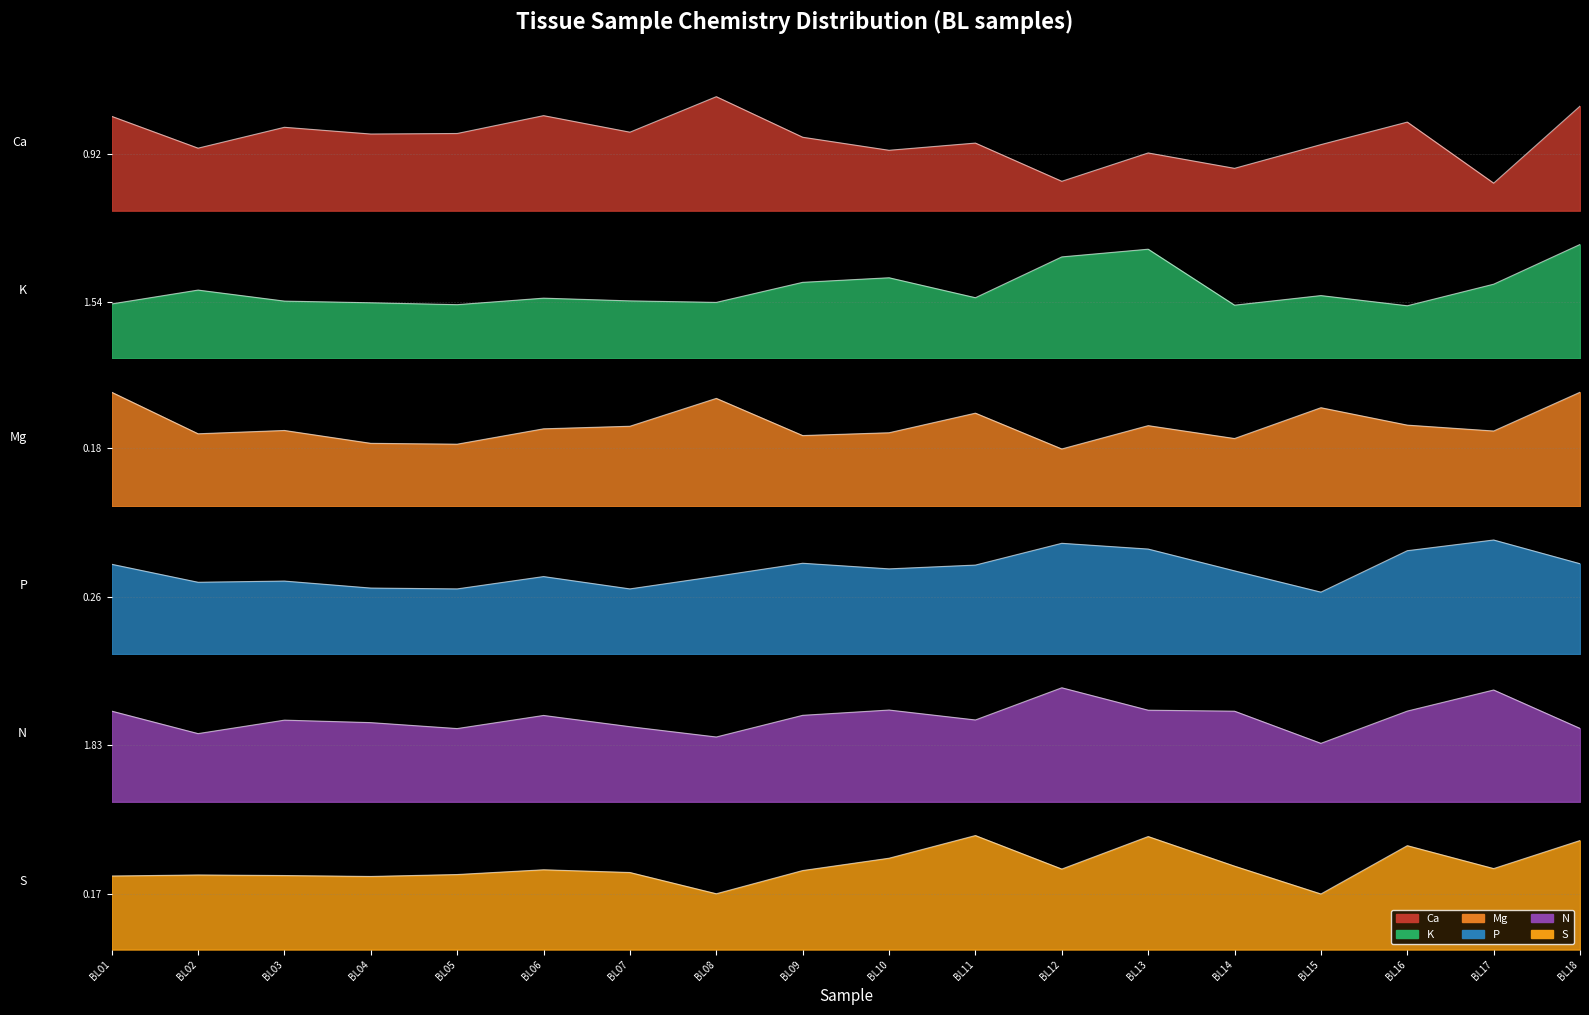

True or false: N and Ca intersect in this chart.

False